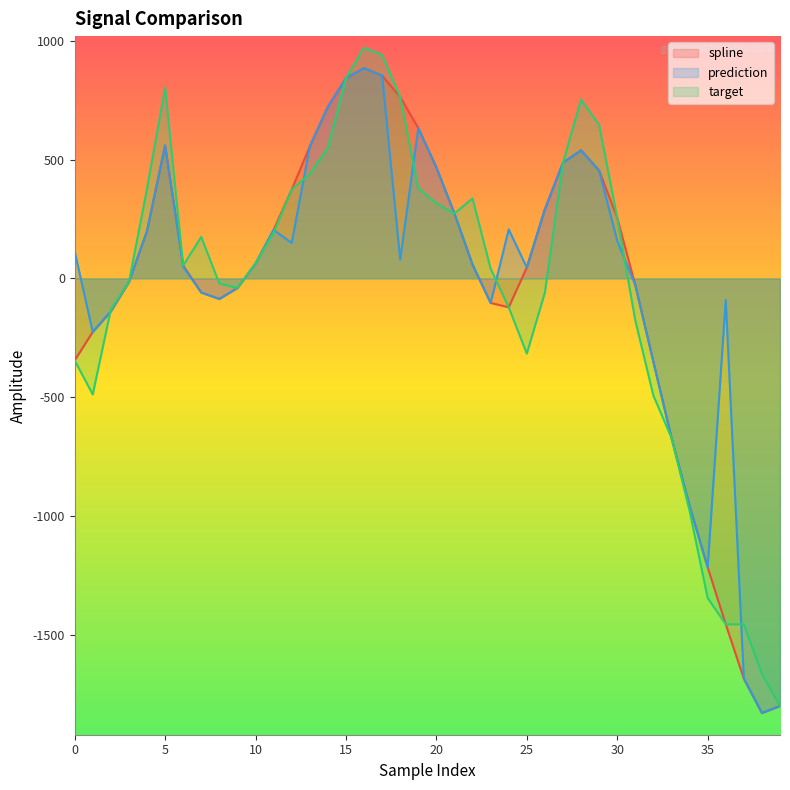

Between 0 and 4, which is larger?

4